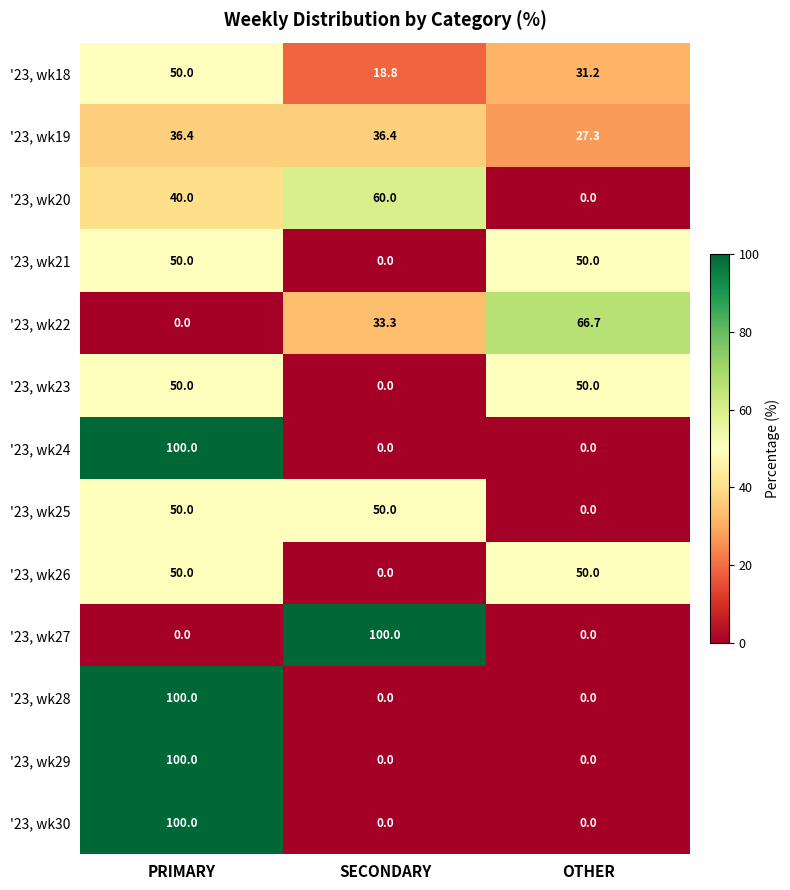

At how many categories does at least one series exceed 31?

3